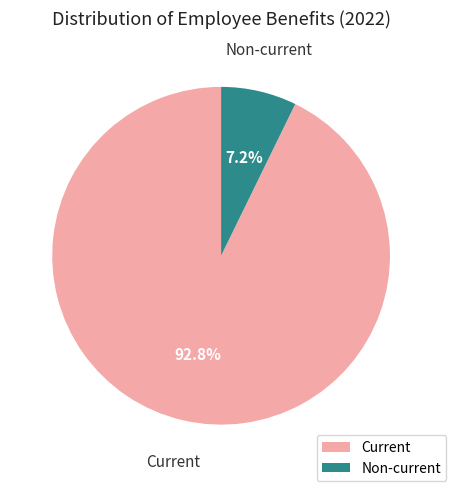

How many slices are in this pie chart?

2